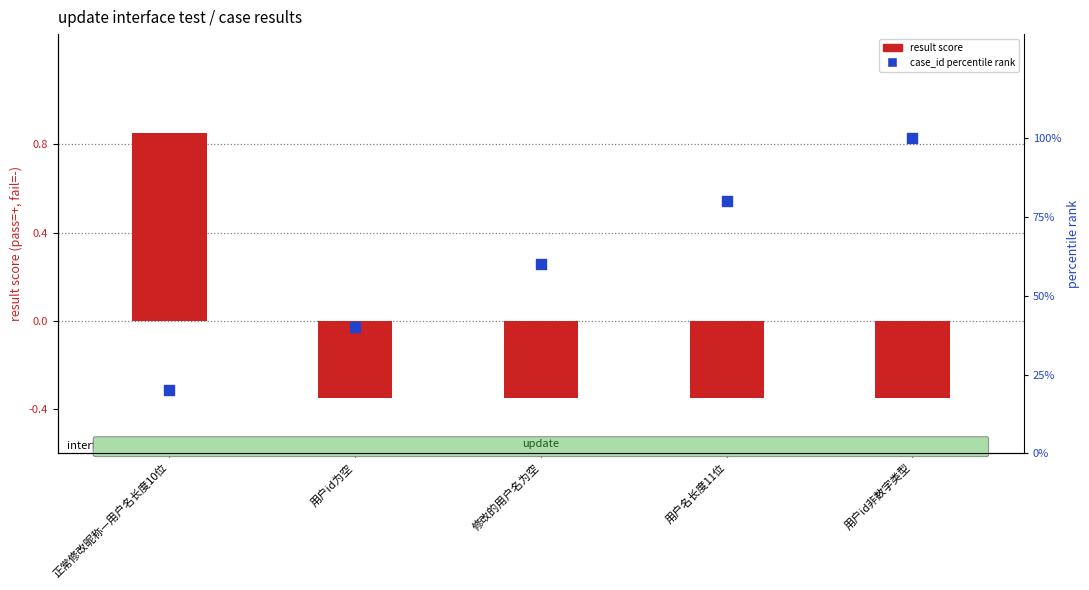

At how many categories does at least one series exceed 50?

3